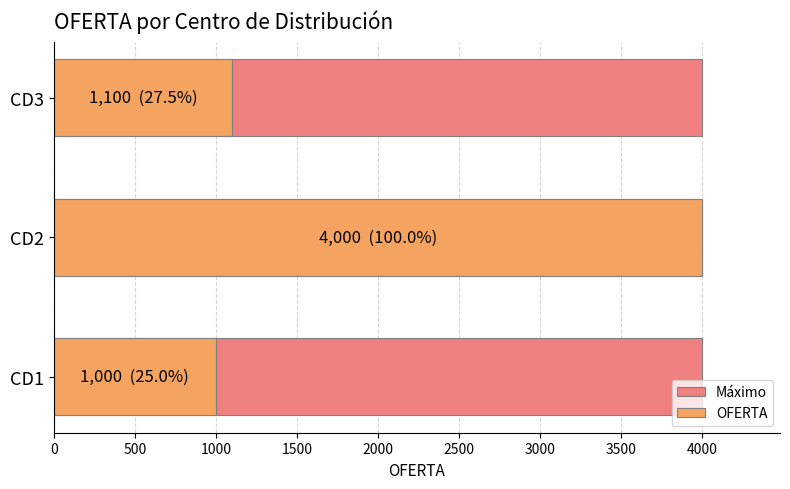

What are all the series names shown in the legend?

Máximo, OFERTA